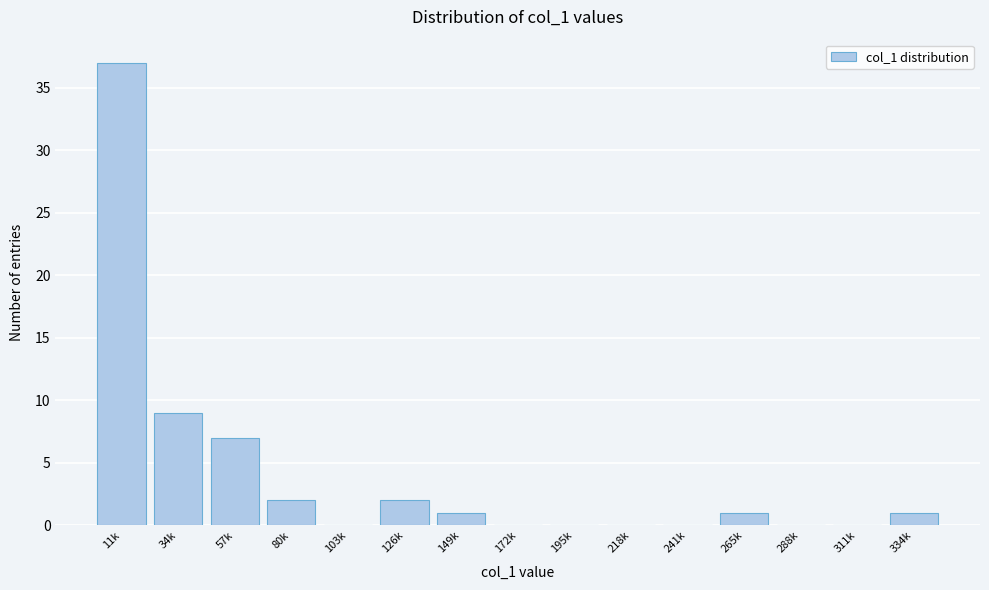

Reading left to right, list all the values displayed in this chart.

11k=37	34k=9	57k=7	80k=2	103k=0	126k=2	149k=1	172k=0	195k=0	218k=0	241k=0	265k=1	288k=0	311k=0	334k=1